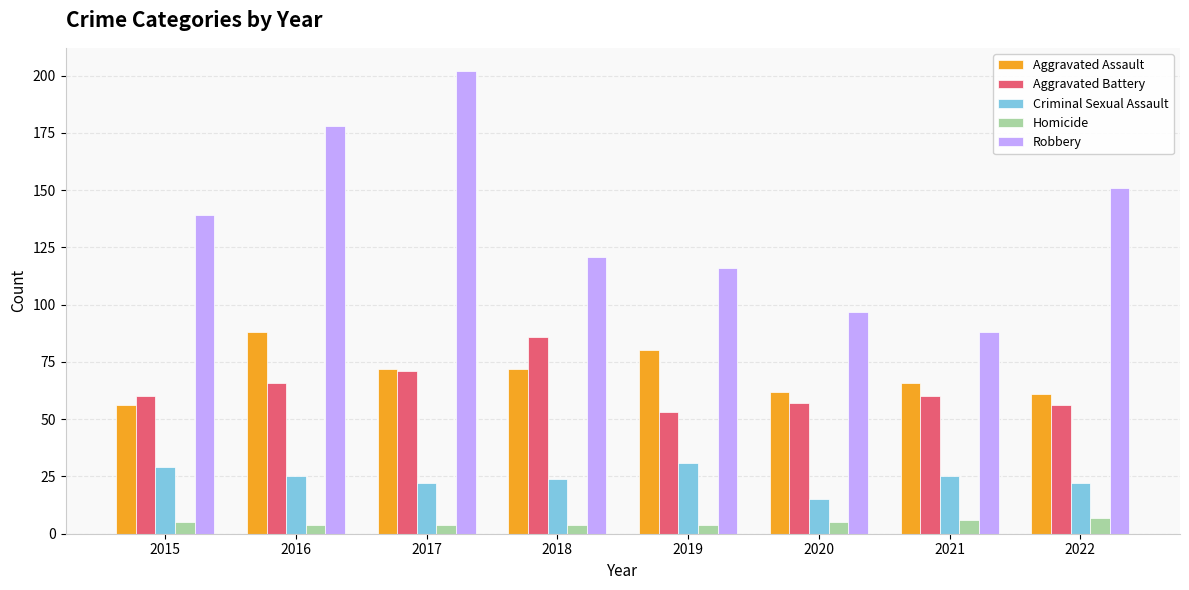

Which series changed the most between 2018 and 2021?

Robbery